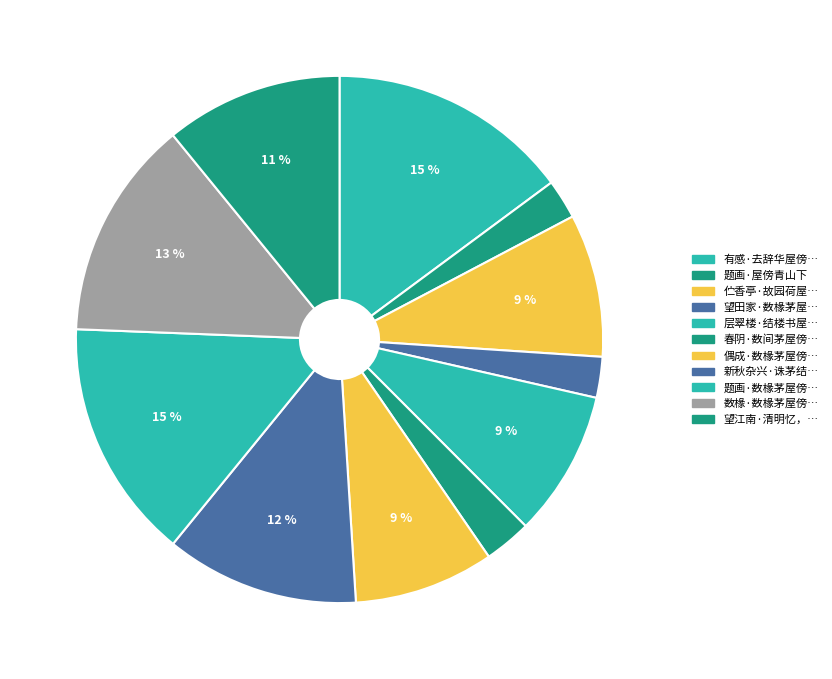

How many slices are in this pie chart?

11